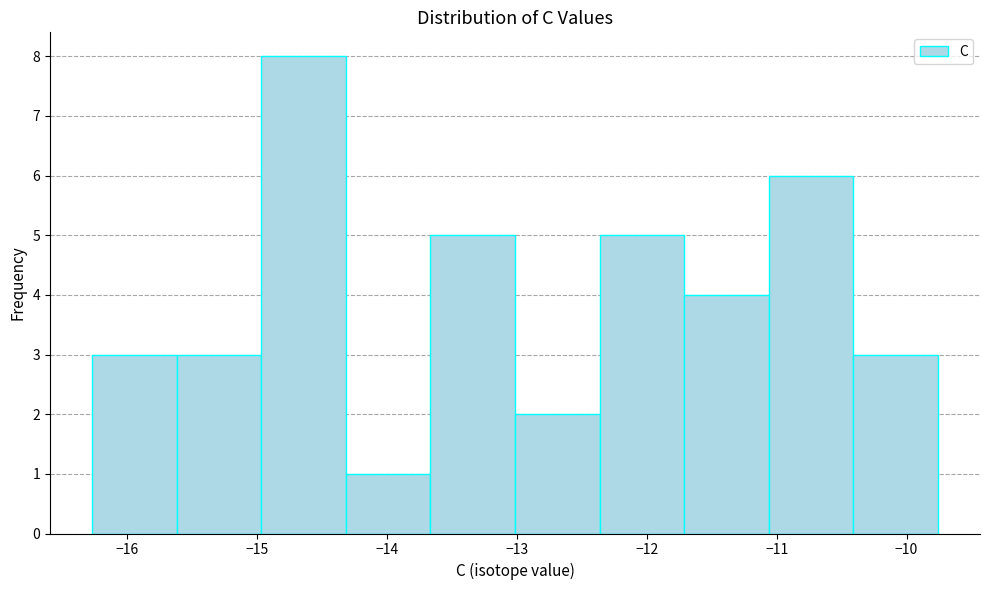

Reading left to right, transcribe this chart: for each bar, give the range it covers on the x-axis and its height. Neither the bar edges nor the heights are printed on the chart, so give them approximately, as read against the axes.

-16.3 to -15.6: 3
-15.6 to -15.0: 3
-15.0 to -14.3: 8
-14.3 to -13.7: 1
-13.7 to -13.0: 5
-13.0 to -12.4: 2
-12.4 to -11.7: 5
-11.7 to -11.1: 4
-11.1 to -10.4: 6
-10.4 to -9.8: 3